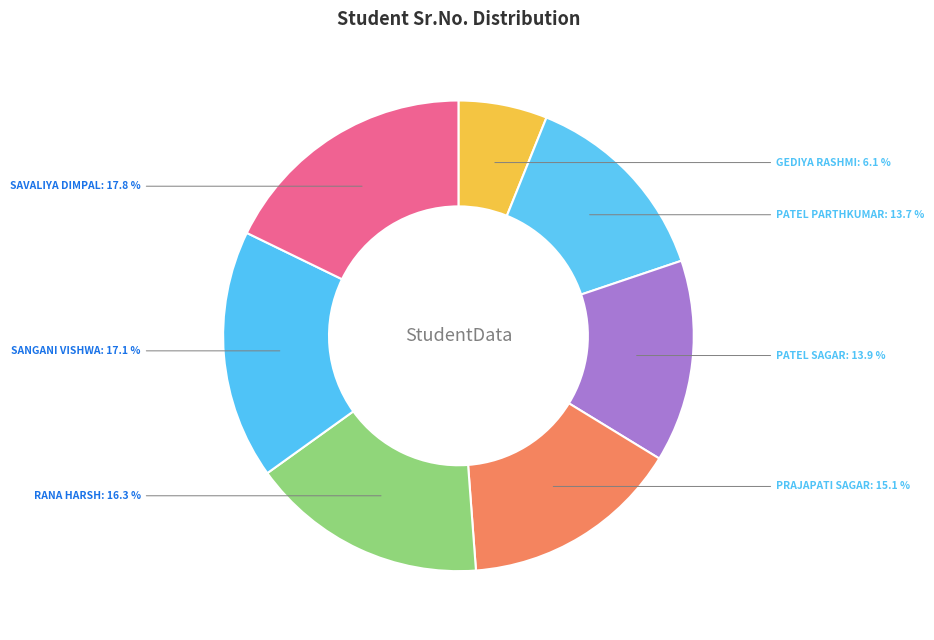

To the nearest percent, what is the difference between the largest and smallest slice percentages?

12%